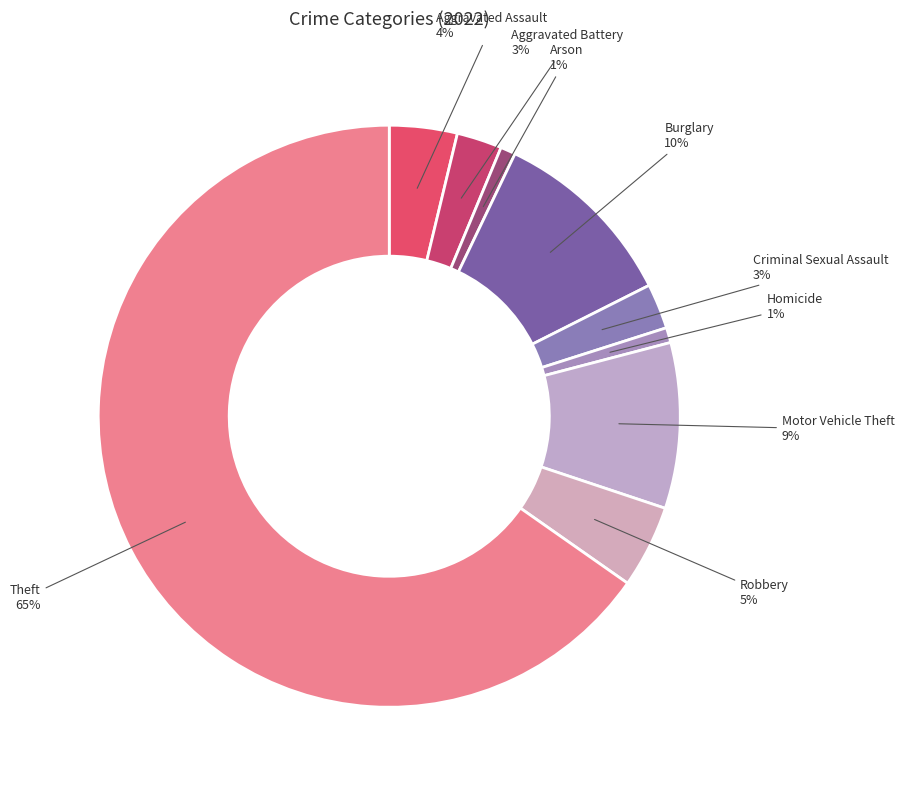

Is the sum of Aggravated Battery and Arson greater than half?

No